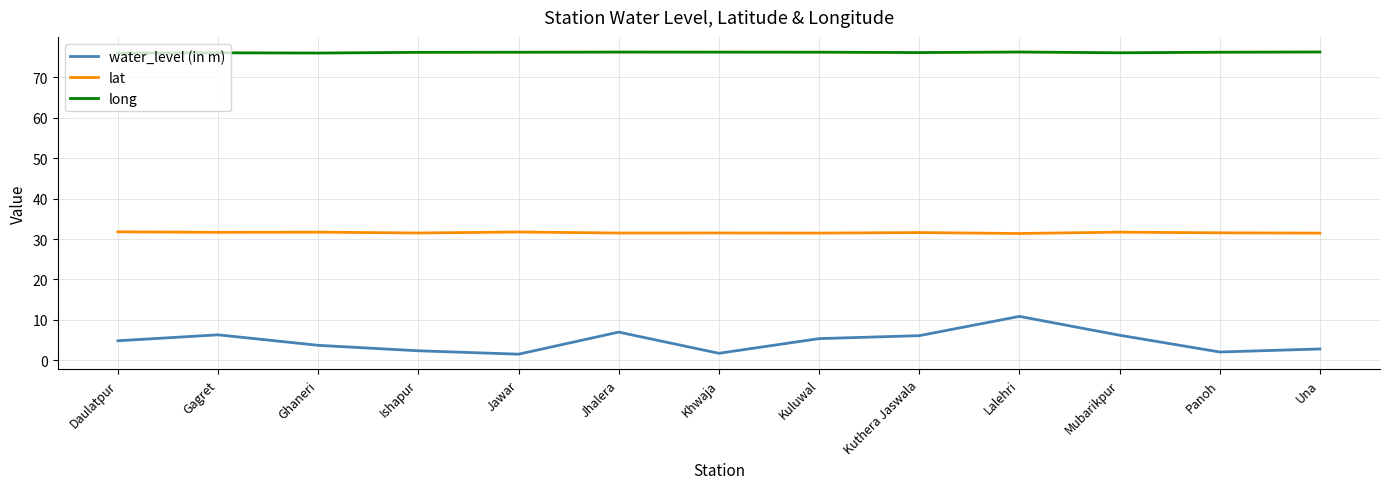

What position from the right is Kuluwal?

6